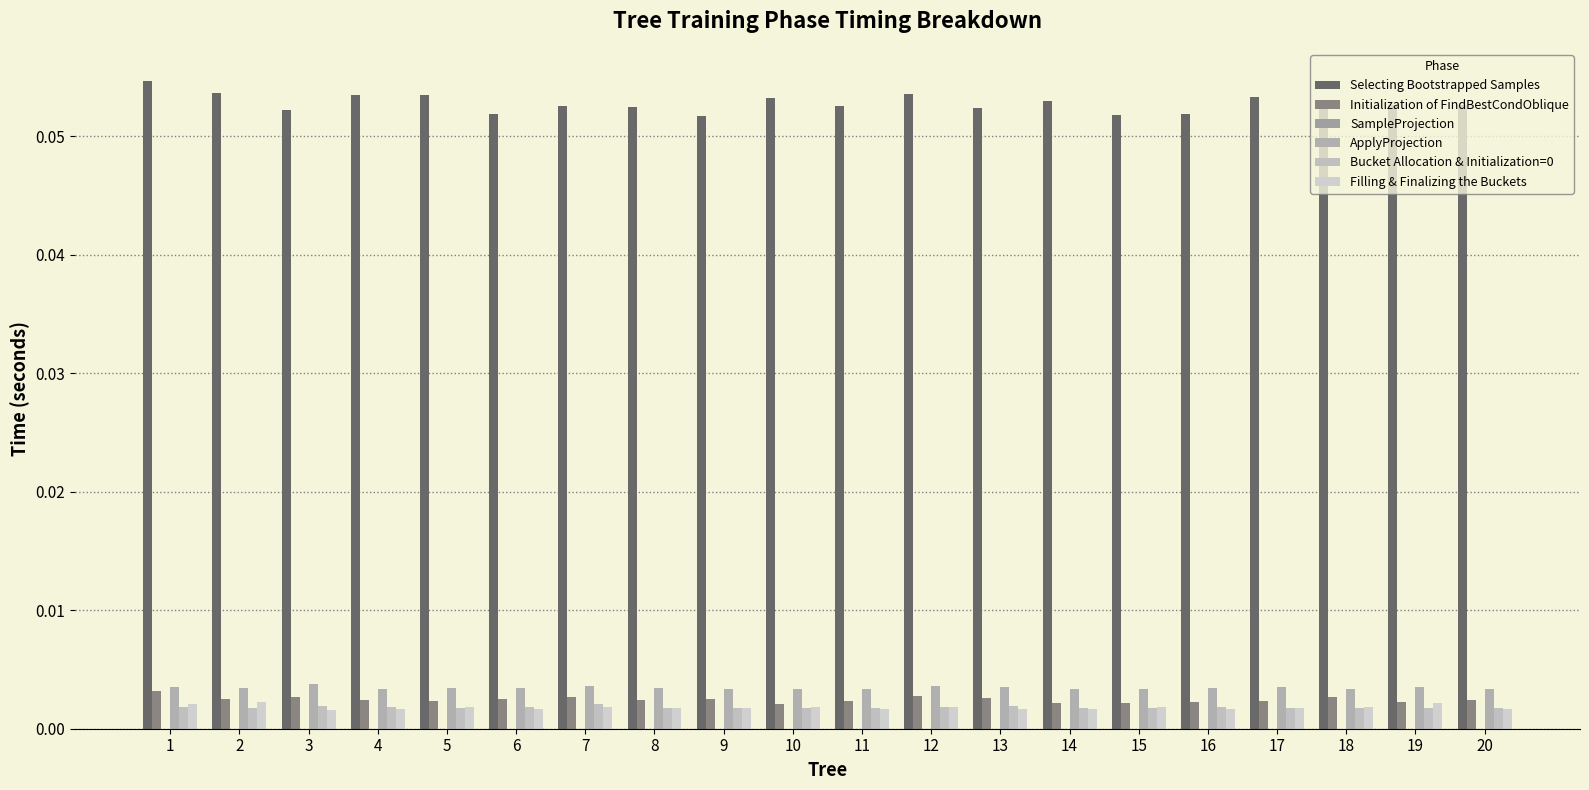

Reading right to left, extract all data points from this chart.

Selecting Bootstrapped Samples: 20=0.1	19=0.1	18=0.1	17=0.1	16=0.1	15=0.1	14=0.1	13=0.1	12=0.1	11=0.1	10=0.1	9=0.1	8=0.1	7=0.1	6=0.1	5=0.1	4=0.1	3=0.1	2=0.1	1=0.1
Initialization of FindBestCondOblique: 20=0.0	19=0.0	18=0.0	17=0.0	16=0.0	15=0.0	14=0.0	13=0.0	12=0.0	11=0.0	10=0.0	9=0.0	8=0.0	7=0.0	6=0.0	5=0.0	4=0.0	3=0.0	2=0.0	1=0.0
SampleProjection: 20=0.0	19=0.0	18=0.0	17=0.0	16=0.0	15=0.0	14=0.0	13=0.0	12=0.0	11=0.0	10=0.0	9=0.0	8=0.0	7=0.0	6=0.0	5=0.0	4=0.0	3=0.0	2=0.0	1=0.0
ApplyProjection: 20=0.0	19=0.0	18=0.0	17=0.0	16=0.0	15=0.0	14=0.0	13=0.0	12=0.0	11=0.0	10=0.0	9=0.0	8=0.0	7=0.0	6=0.0	5=0.0	4=0.0	3=0.0	2=0.0	1=0.0
Bucket Allocation & Initialization=0: 20=0.0	19=0.0	18=0.0	17=0.0	16=0.0	15=0.0	14=0.0	13=0.0	12=0.0	11=0.0	10=0.0	9=0.0	8=0.0	7=0.0	6=0.0	5=0.0	4=0.0	3=0.0	2=0.0	1=0.0
Filling & Finalizing the Buckets: 20=0.0	19=0.0	18=0.0	17=0.0	16=0.0	15=0.0	14=0.0	13=0.0	12=0.0	11=0.0	10=0.0	9=0.0	8=0.0	7=0.0	6=0.0	5=0.0	4=0.0	3=0.0	2=0.0	1=0.0